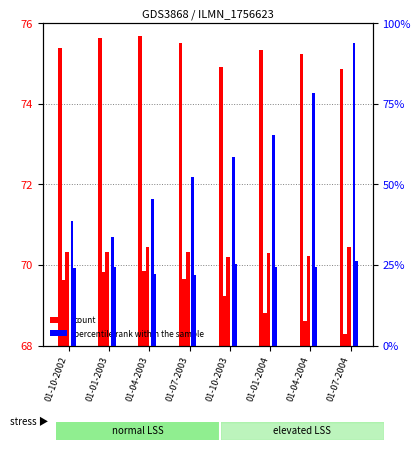

What is the total value across all series at 01-10-2002?

46.1